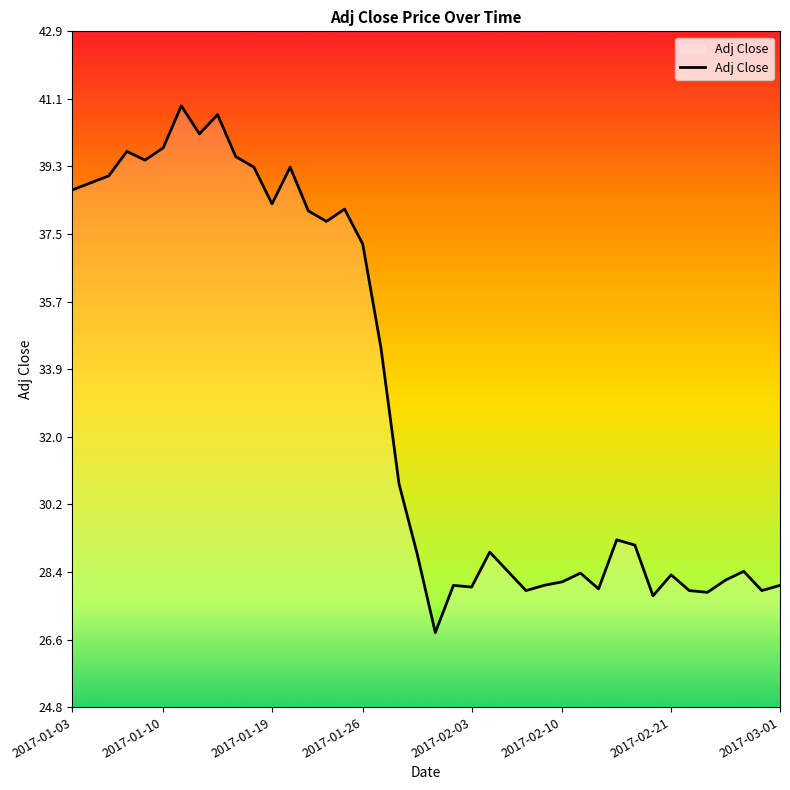

What is the smallest value displayed?

26.8